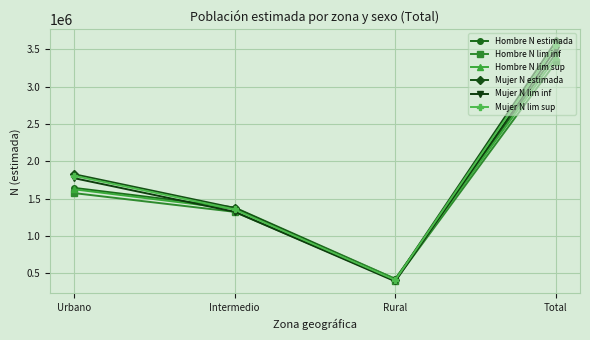

What is the highest value of the Hombre N lim sup series?

3391680